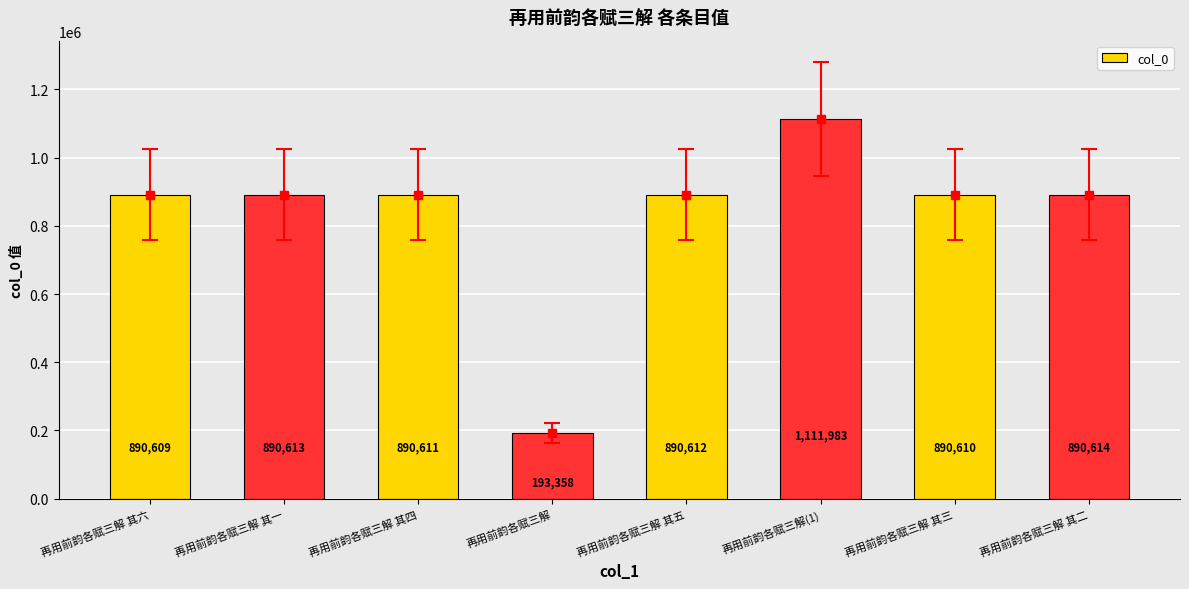

Between 再用前韵各赋三解 其二 and 再用前韵各赋三解 其一, which is larger?

再用前韵各赋三解 其二